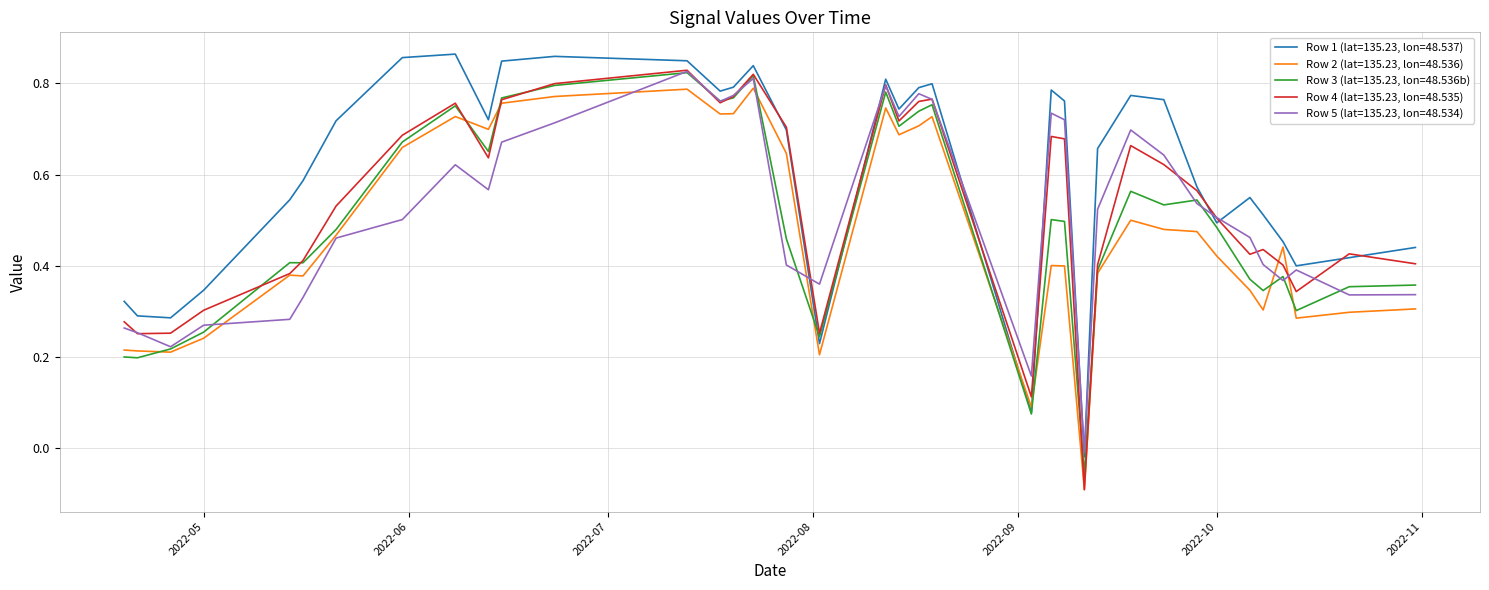

List the series in order of their peak value, highest first.

Row 1 (lat=135.23, lon=48.537), Row 4 (lat=135.23, lon=48.535), Row 5 (lat=135.23, lon=48.534), Row 3 (lat=135.23, lon=48.536b), Row 2 (lat=135.23, lon=48.536)